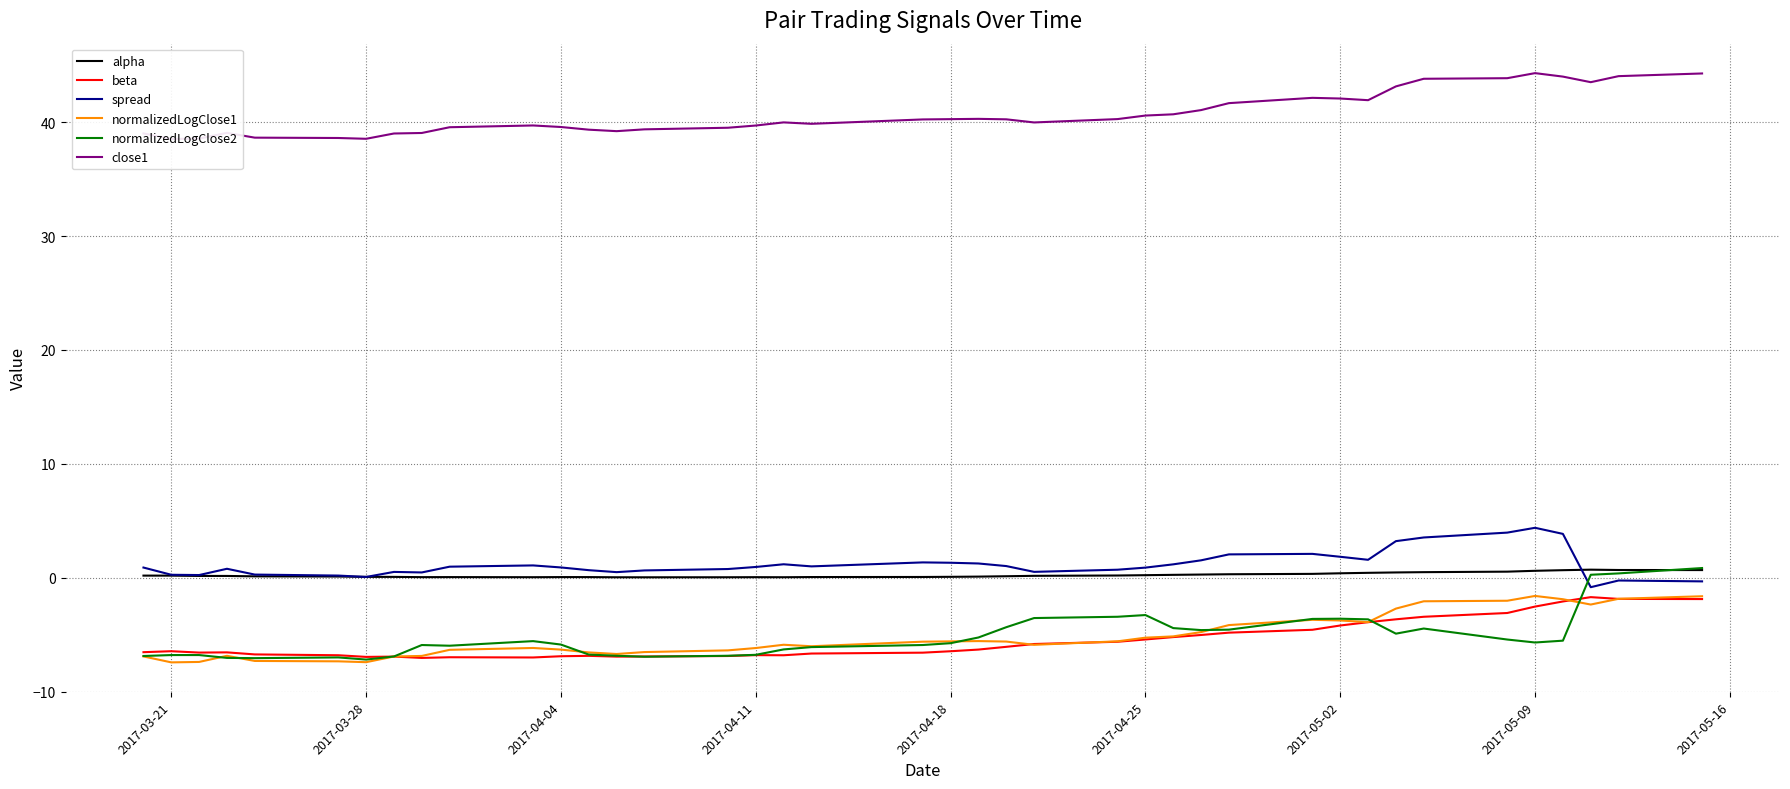

What is the value of the beta point at the 29th from the left?

-4.8